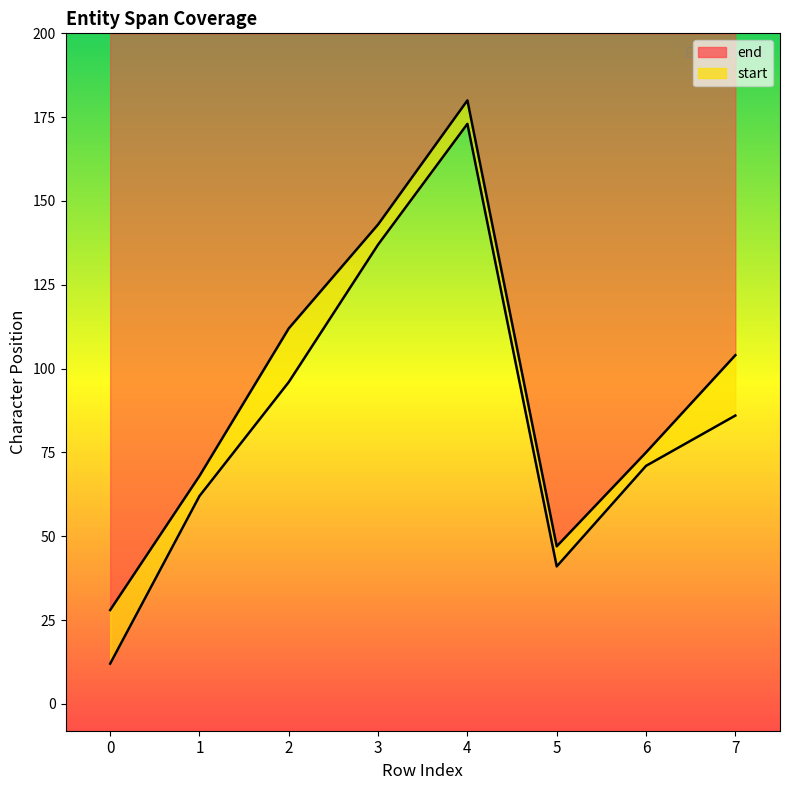

How many series are shown in this chart?

2